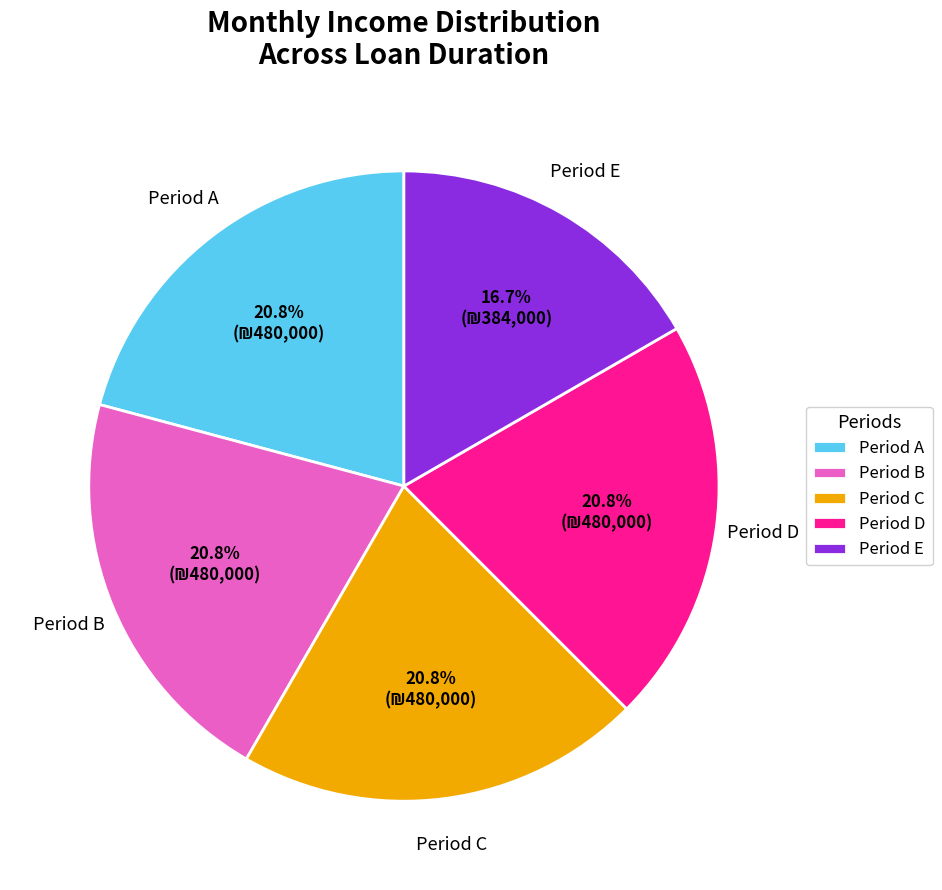

Combined, do Period E and Period B account for over 50%?

No